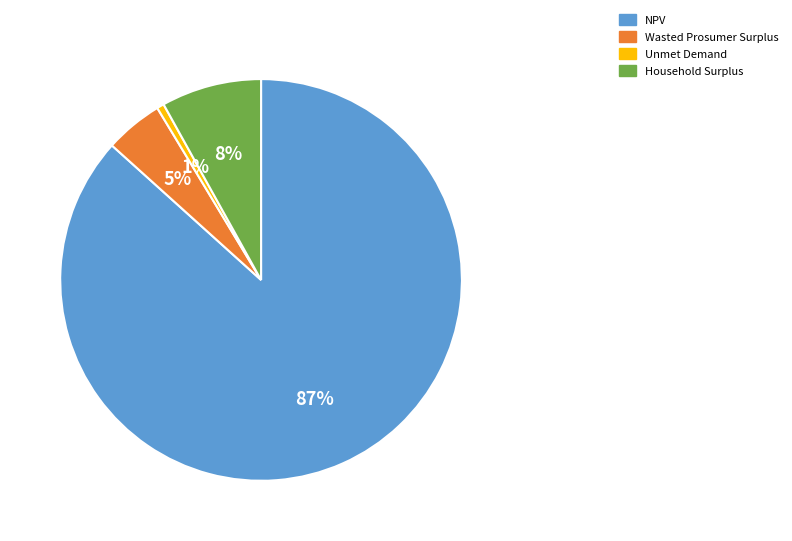

To the nearest percent, what percentage of the pie is Household Surplus?

8%